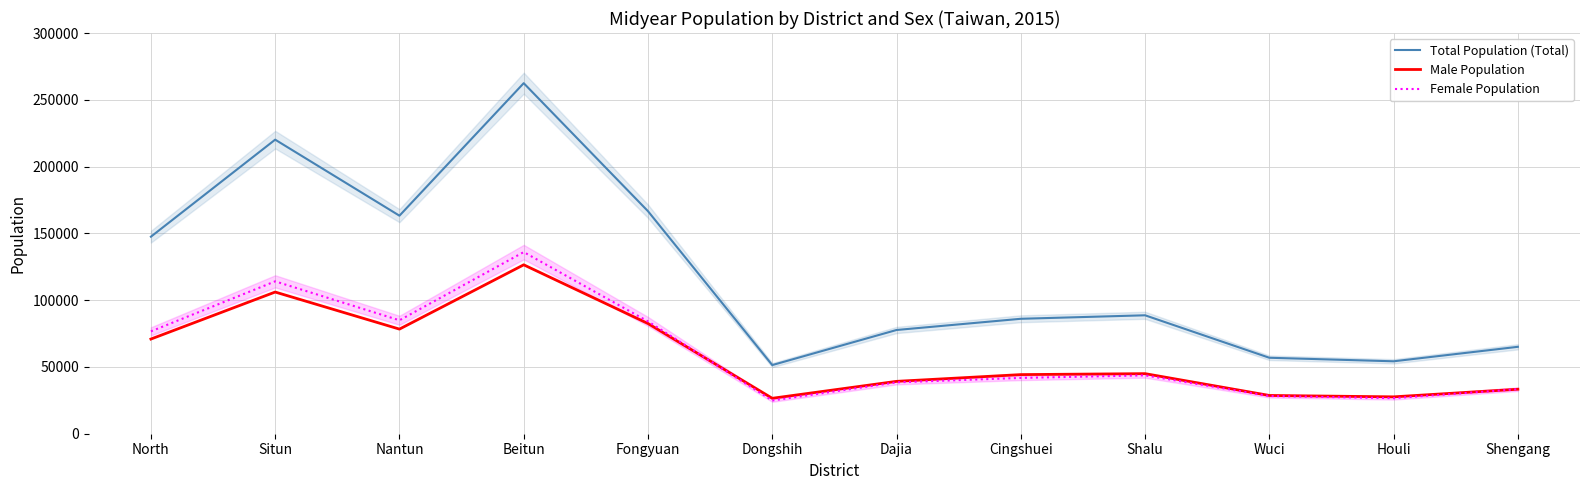

Between Dajia and Wuci, which series saw the biggest shift?

Total Population (Total)